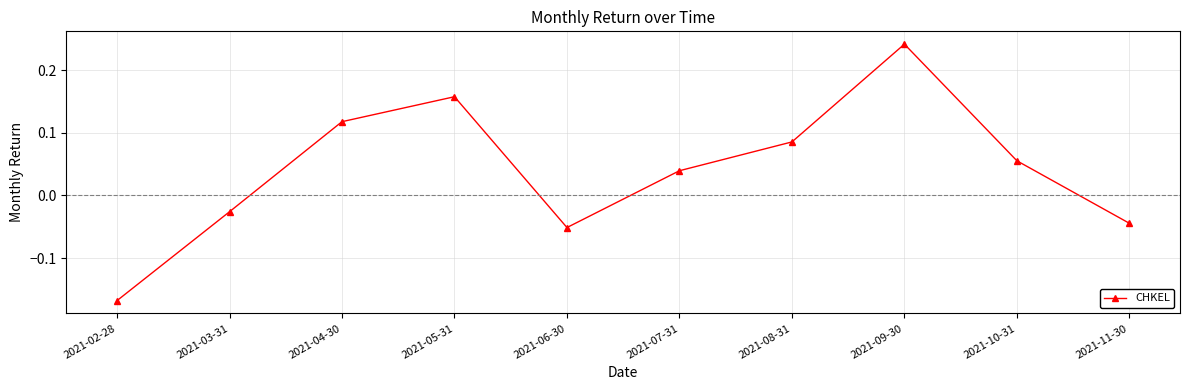

True or false: the data has more than 1 interior local peaks.

True